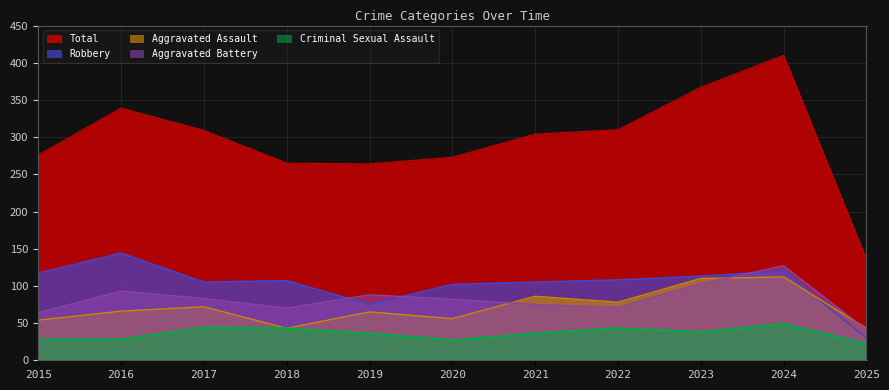

What is the value of the Robbery point at the 4th from the left?

107